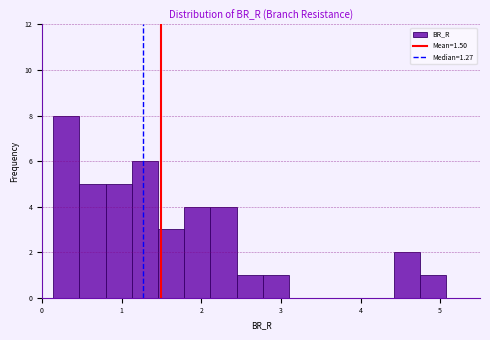

Read against the x-axis, roughly where is the centre of the tallest bar?

0.3